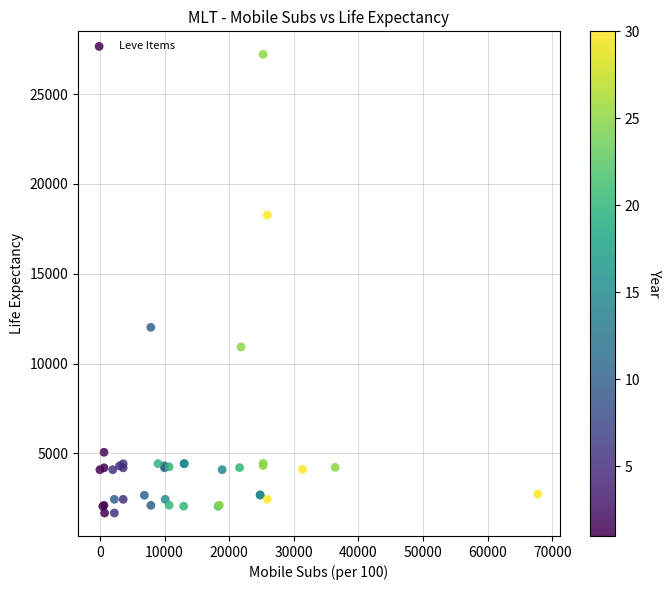

What Y value in the scatter plot is closest to 14448?

12018